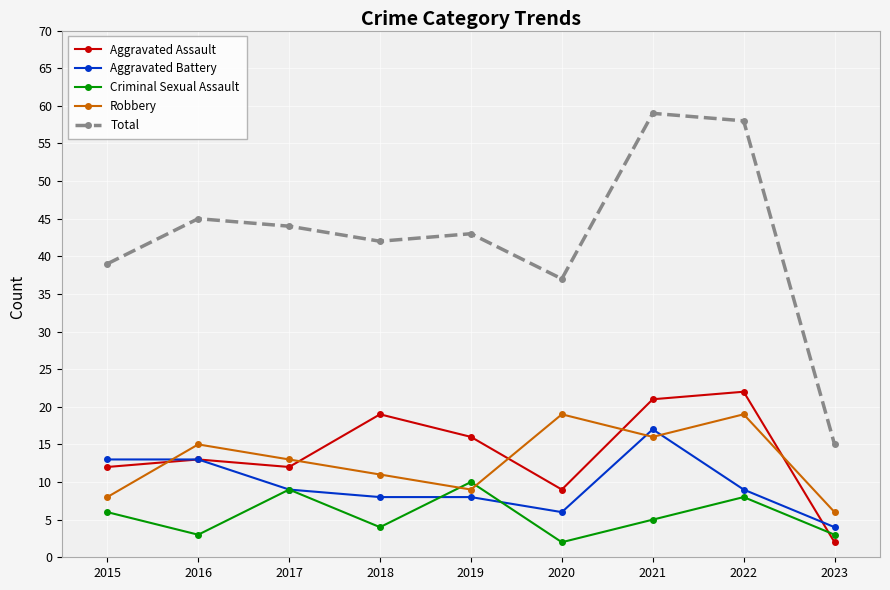

What is the difference between the highest and lowest values at 2022?

50